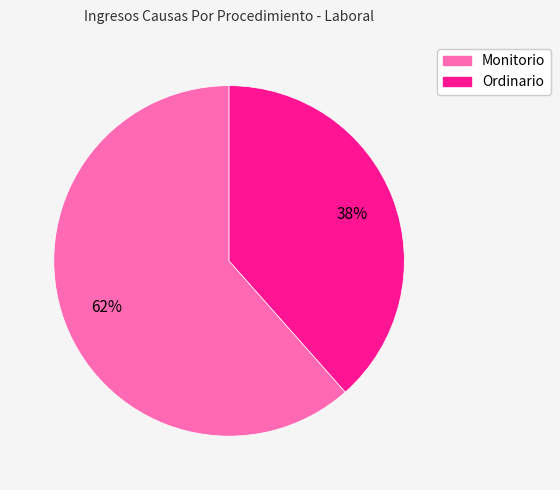

How many segments does this pie chart have?

2